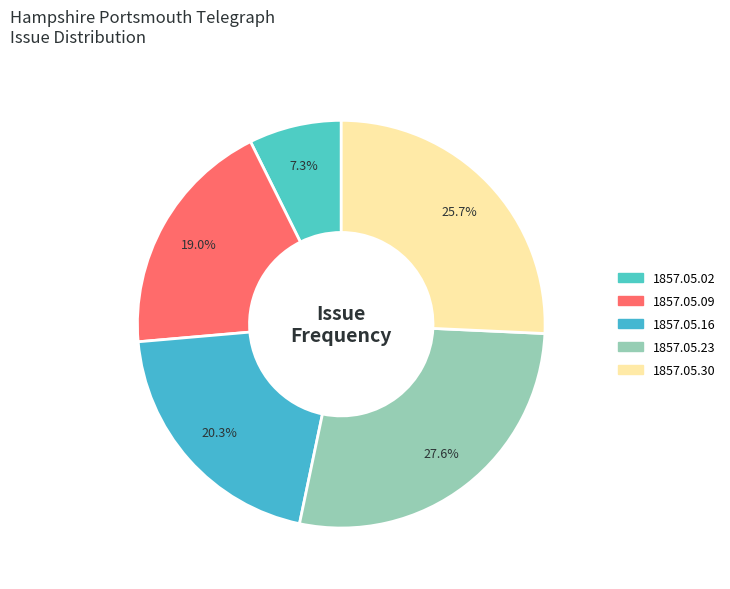

How many slices are in this pie chart?

5